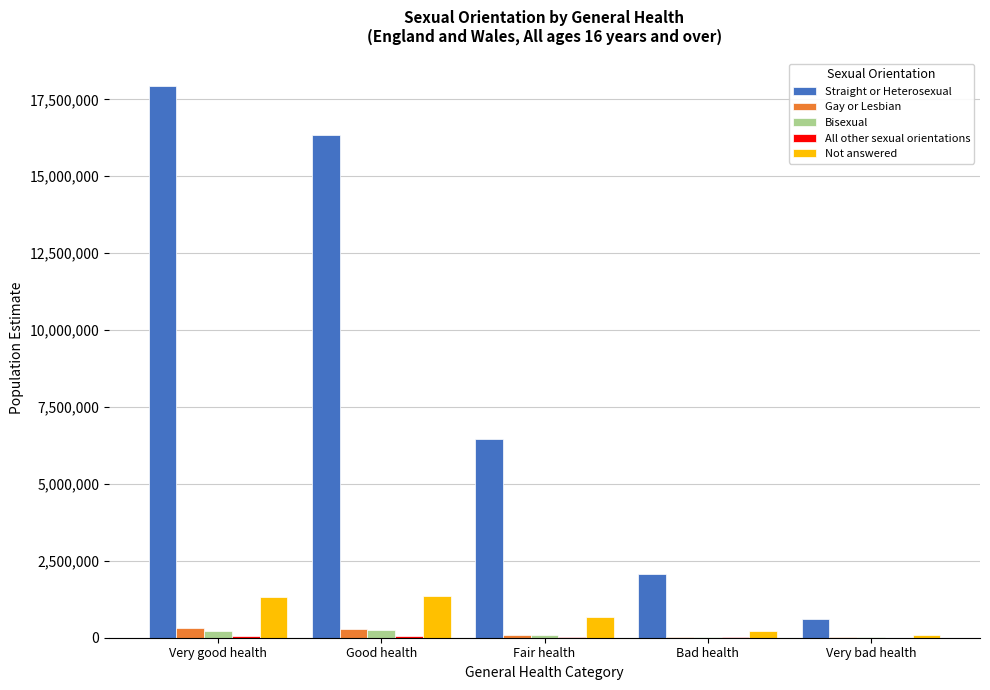

True or false: Not answered has a value of 671612 at Very good health.

False